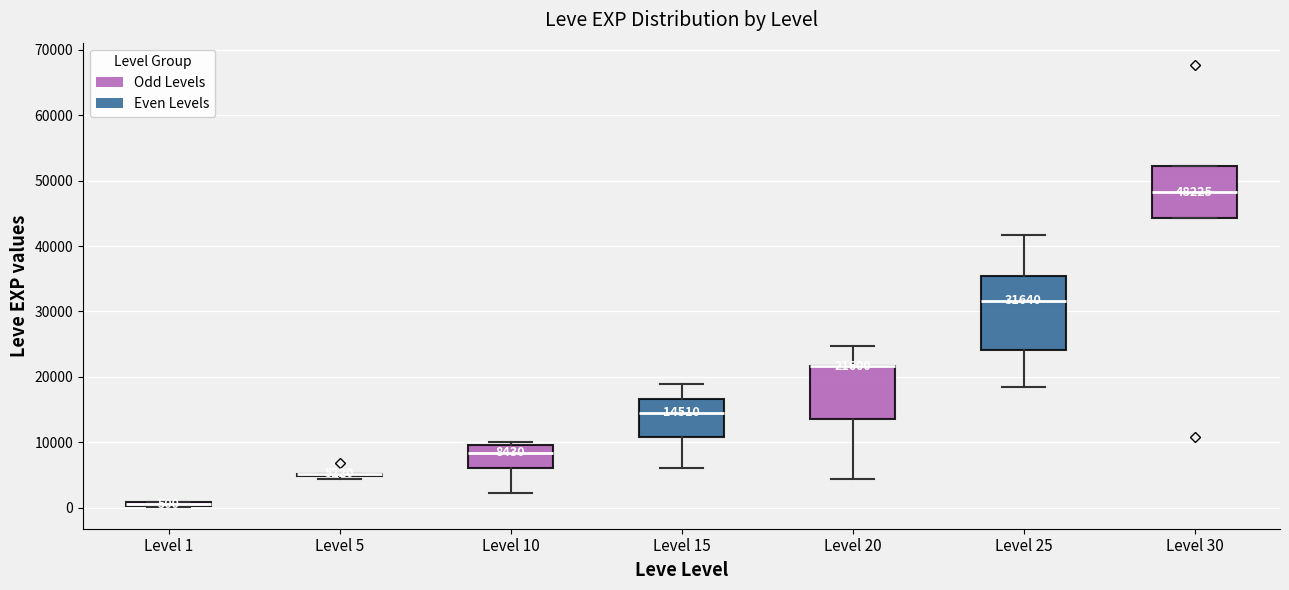

Which box is the tallest, from its lower edge to its upper edge?

Level 25